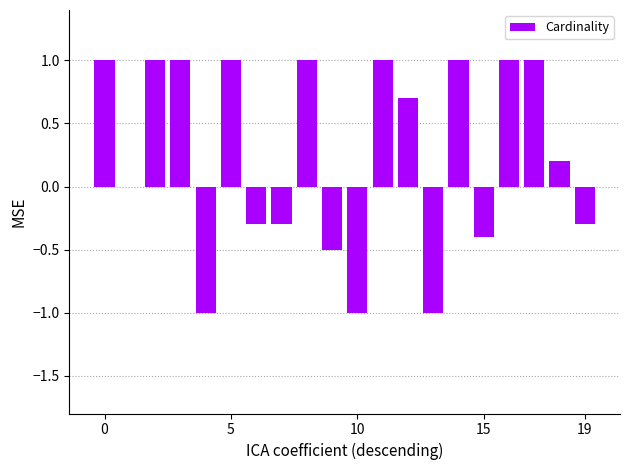

Are the bars horizontal?

No